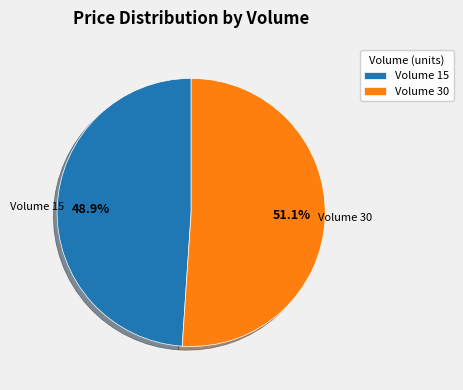

Rank the categories by value from lowest to highest.

Volume 15, Volume 30